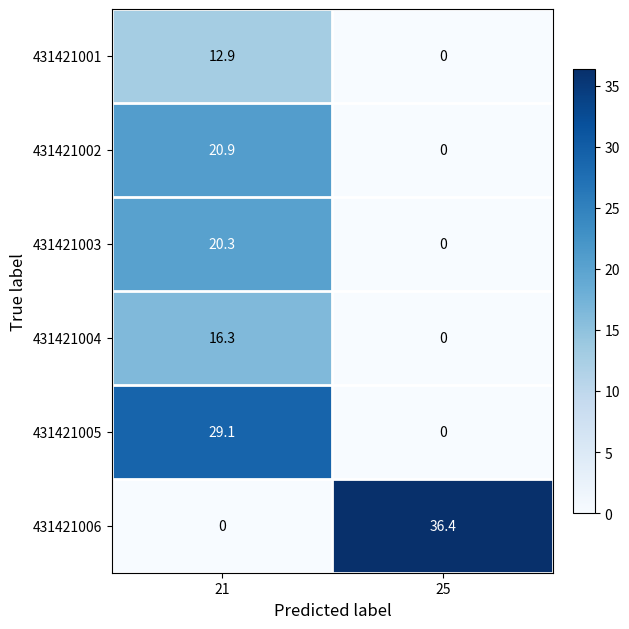

How many data points in 431421003 are less than 20?

1